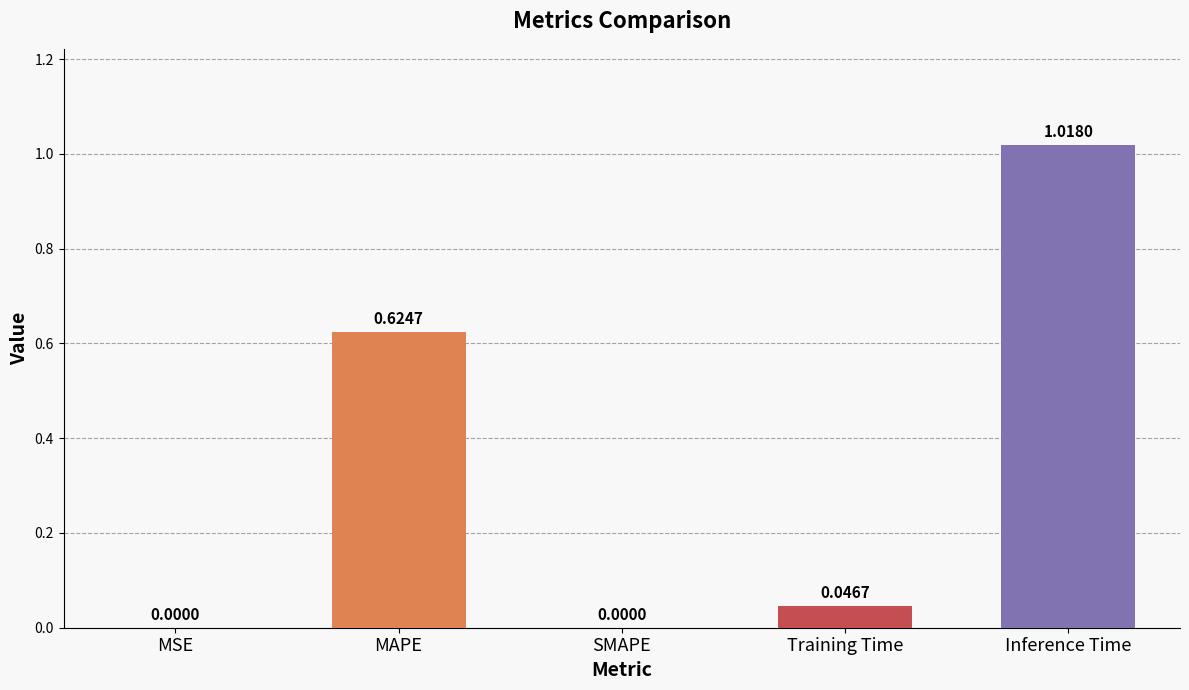

Which has a higher value, SMAPE or Training Time?

Training Time